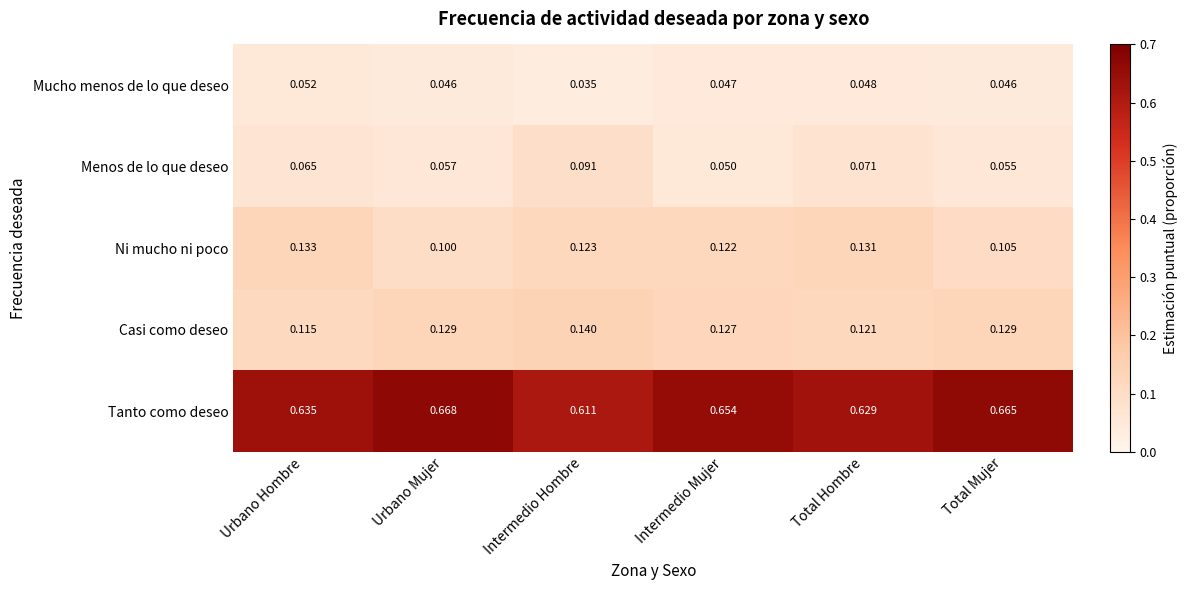

Which series changed the most between Intermedio Mujer and Total Mujer?

Ni mucho ni poco